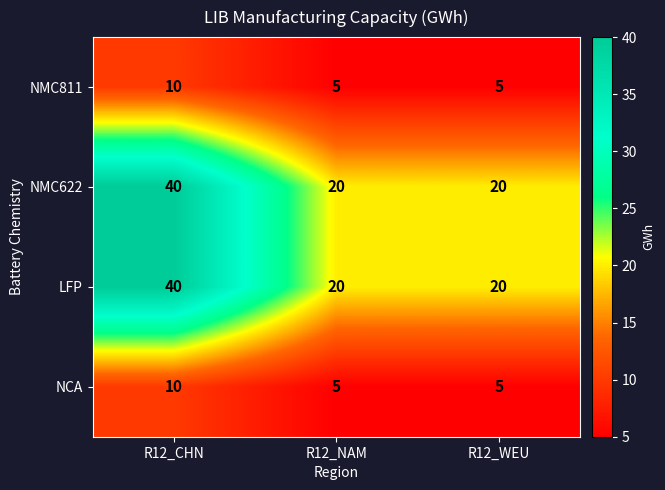

What is the spread (max minus min) of values at R12_NAM?

15